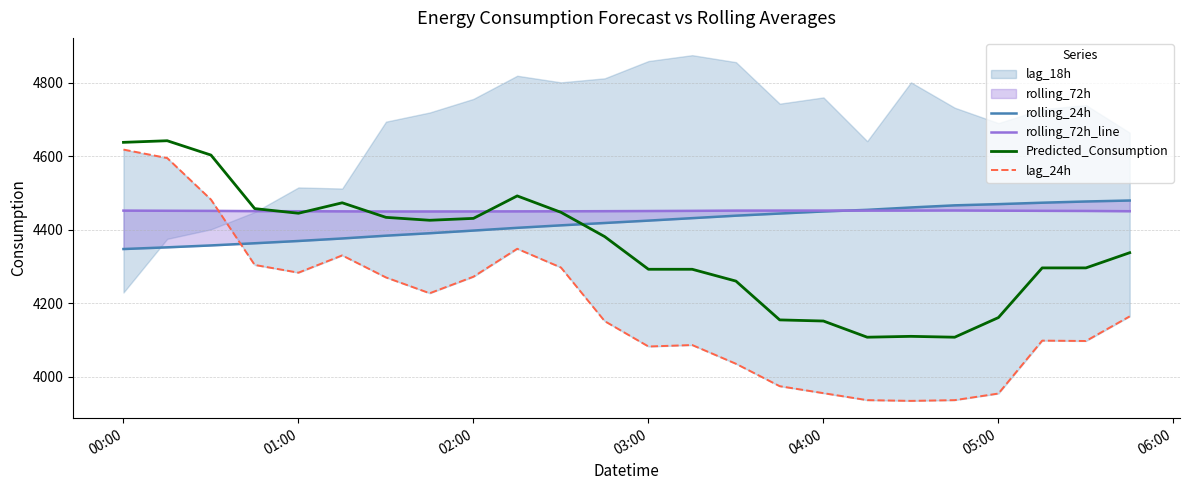

What is the minimum value for Predicted_Consumption?

4107.3